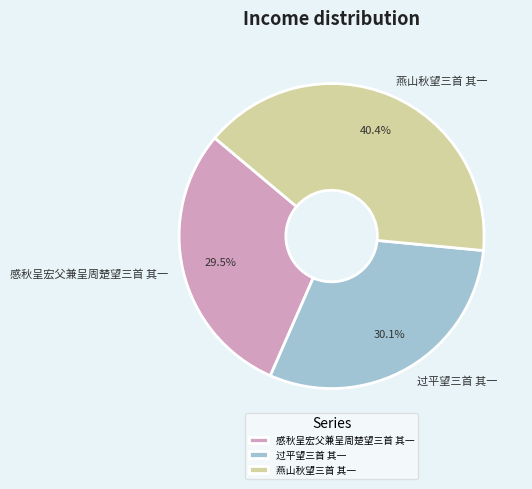

Is it true that 过平望三首 其一 is 30% of the pie?

True